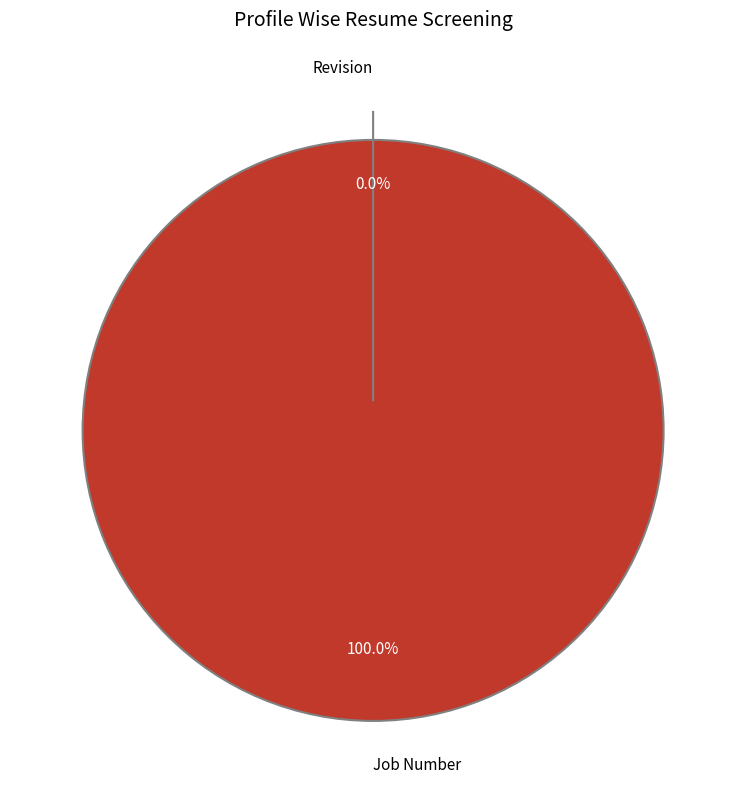

Which slice is the smallest?

Revision